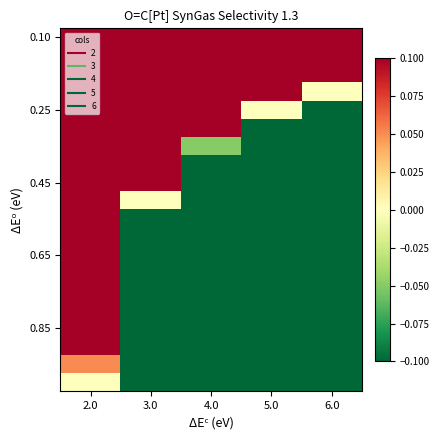

What is the spread (max minus min) of values at 5.0?

3.6